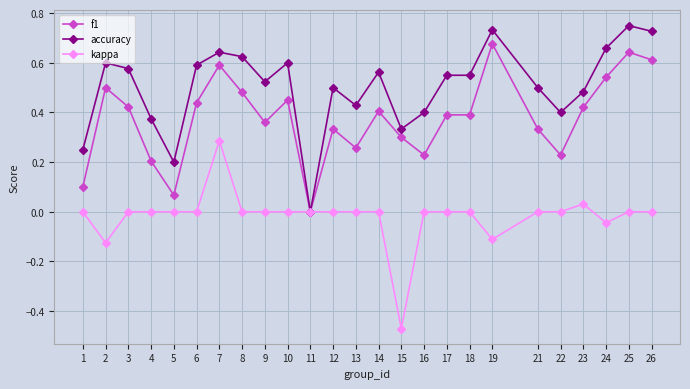

The value of accuracy at 14 is 1.0. True or false?

False